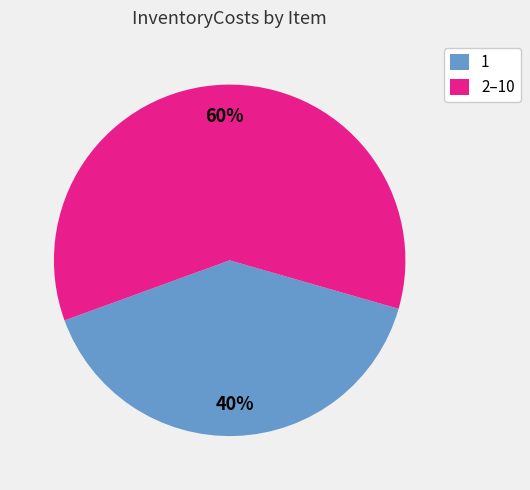

To the nearest percent, what is the average slice percentage?

50%